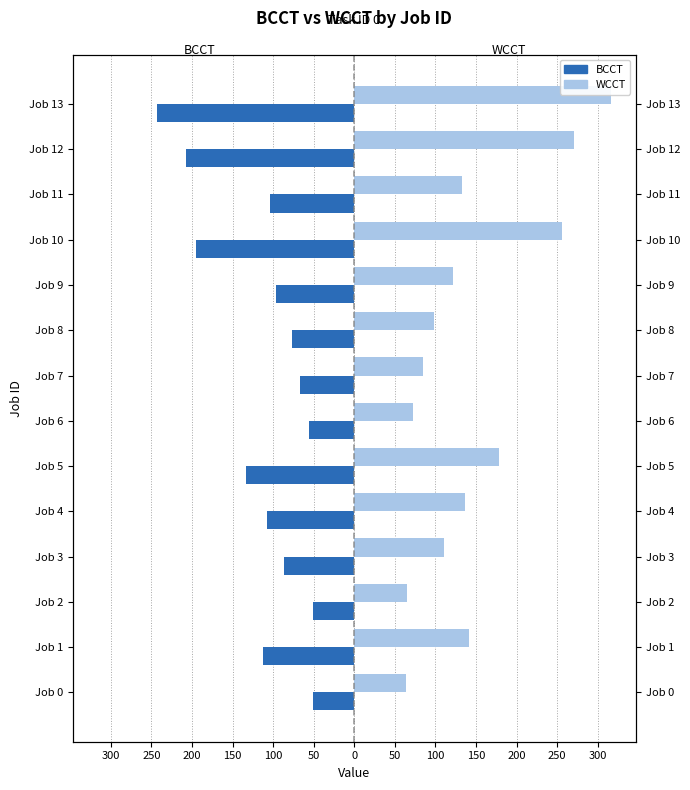

List the series in order of their overall mean, highest first.

WCCT, BCCT